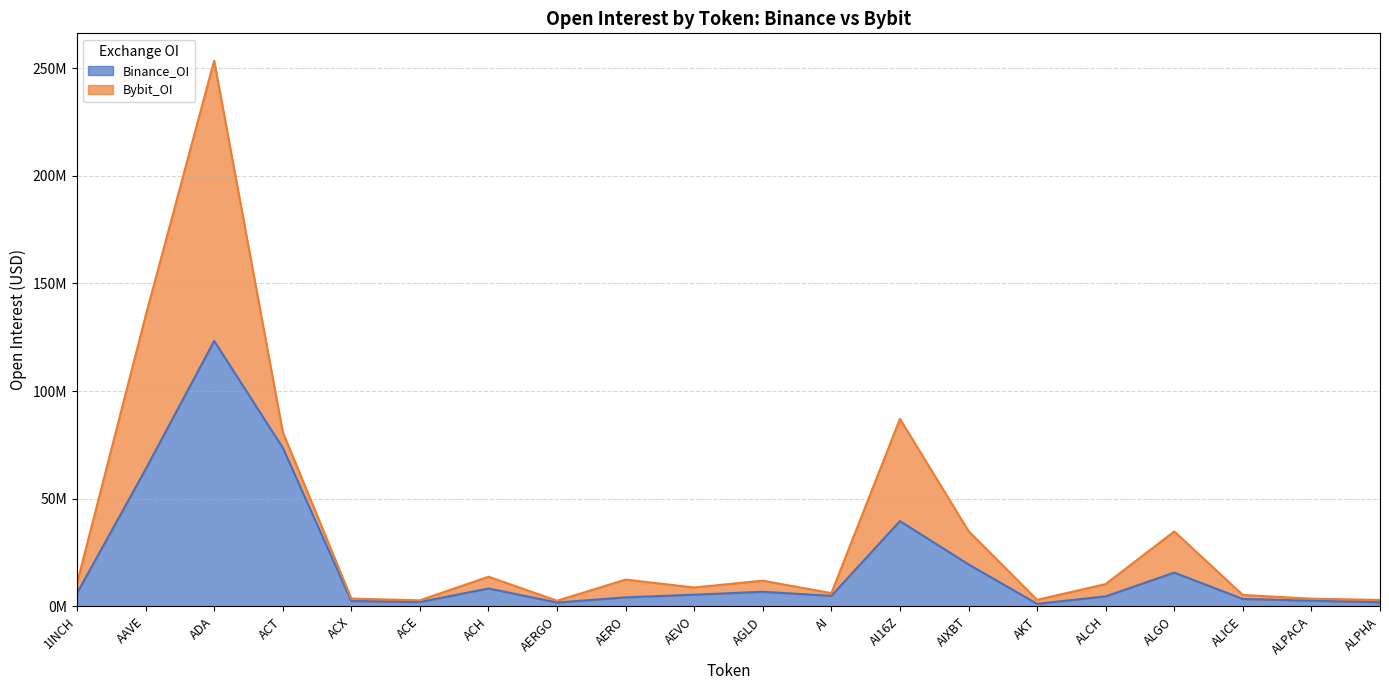

What is the change in value from AERO to AIXBT?

+15292057